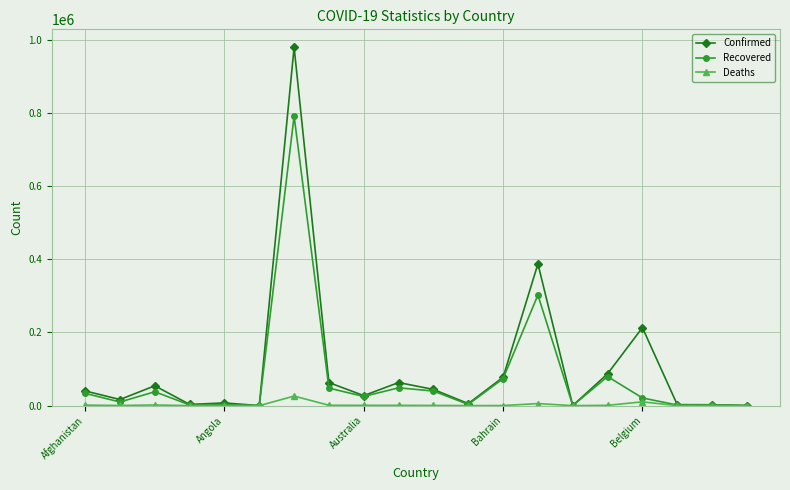

True or false: Recovered has more than 0 points higher than both neighbors.

True